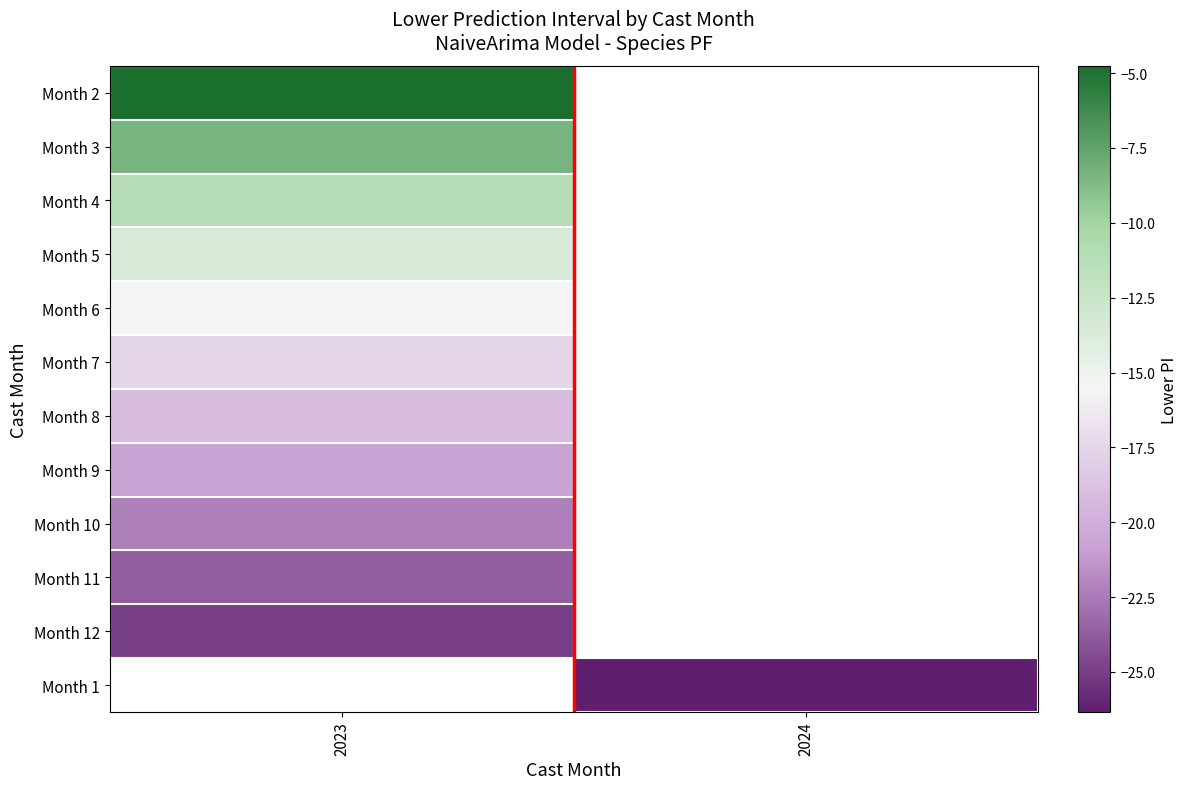

What is the highest value of the Month 3 series?

-8.4